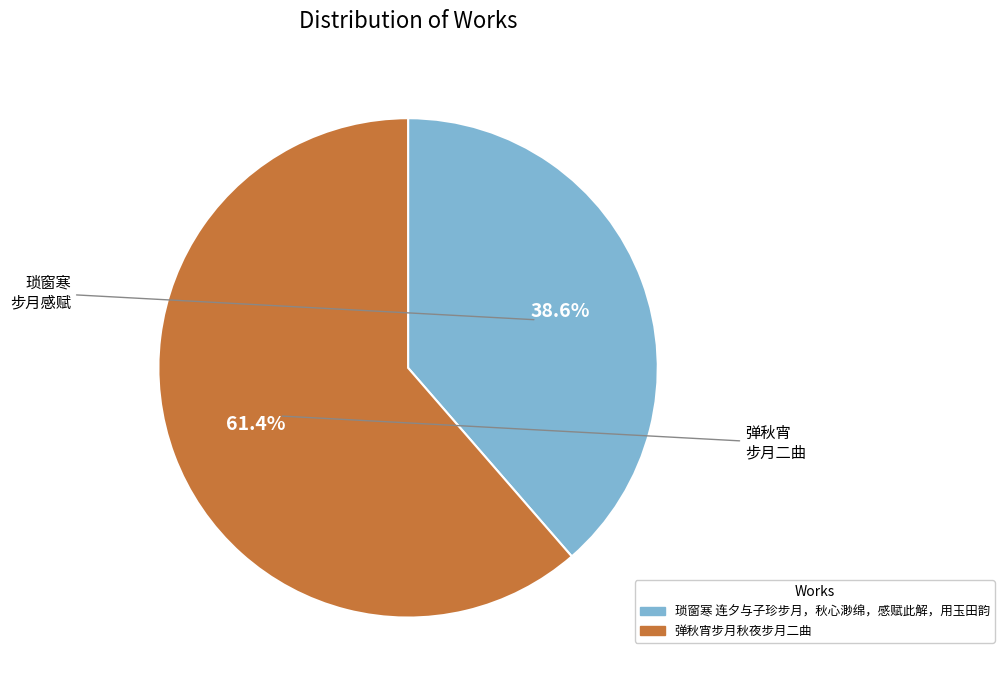

To the nearest percent, what is the average slice percentage?

50%